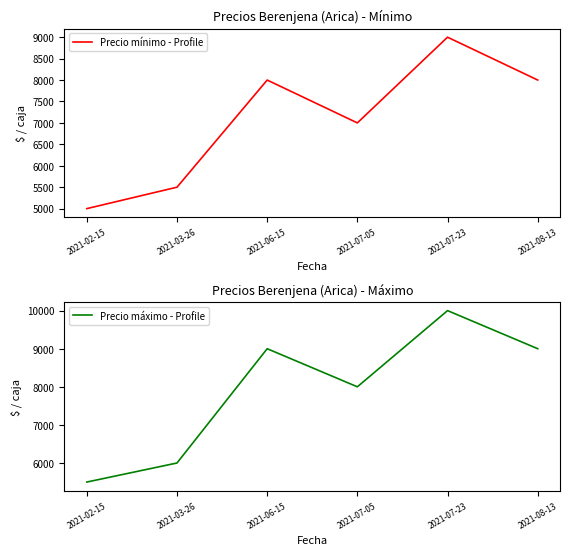

Between 2021-02-15 and 2021-08-13, which series saw the biggest shift?

Precio máximo - Profile